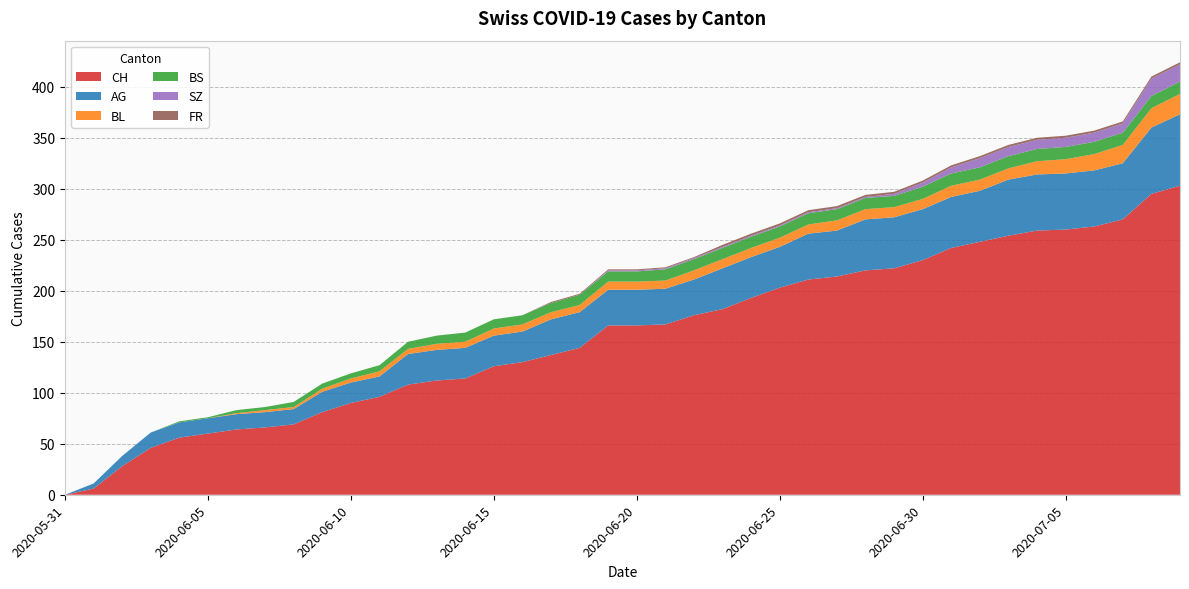

Reading left to right, extract all data points from this chart.

CH: 0	6	28	46	56	60	64	66	69	81	90	96	108	112	114	126	130	137	144	166	166	167	176	182	193	203	211	214	220	222	230	242	248	254	259	260	263	270	295	303
AG: 0	5	10	15	15	15	15	15	15	20	20	20	30	30	30	30	30	35	35	35	35	35	35	40	40	40	45	45	50	50	50	50	50	55	55	55	55	55	65	70
BL: 0	0	0	0	0	0	1	2	2	3	4	5	5	6	6	7	7	7	7	8	8	8	9	9	9	9	9	10	10	10	10	11	11	11	13	14	16	18	19	20
BS: 0	0	0	0	1	1	3	3	5	5	5	6	7	8	9	9	9	9	10	10	10	11	11	11	11	11	11	11	11	11	12	12	12	12	12	12	12	12	12	12
SZ: 0	0	0	0	0	0	0	0	0	0	0	0	0	0	0	0	0	0	0	1	1	1	1	1	1	1	1	1	1	2	4	6	9	9	9	9	9	9	17	17
FR: 0	0	0	0	0	0	0	0	0	0	0	0	0	0	0	0	0	1	1	1	1	1	1	2	2	2	2	2	2	2	2	2	2	2	2	2	2	2	2	2